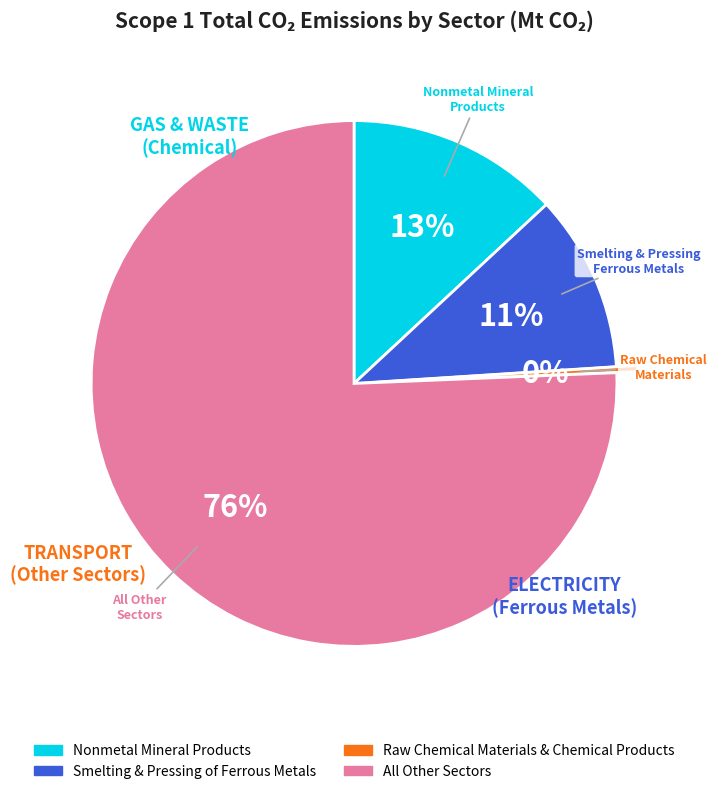

How many segments does this pie chart have?

4